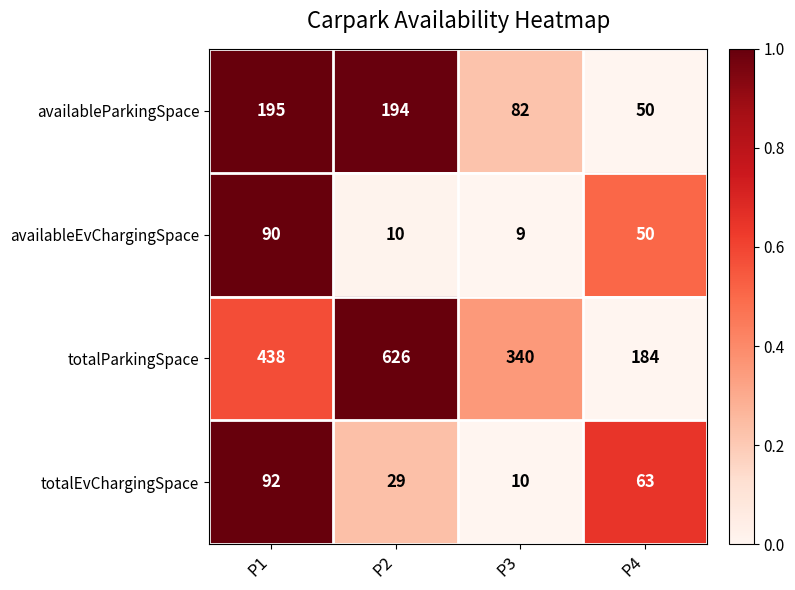

What is the sum of the totalParkingSpace values at P3 and P1?

778